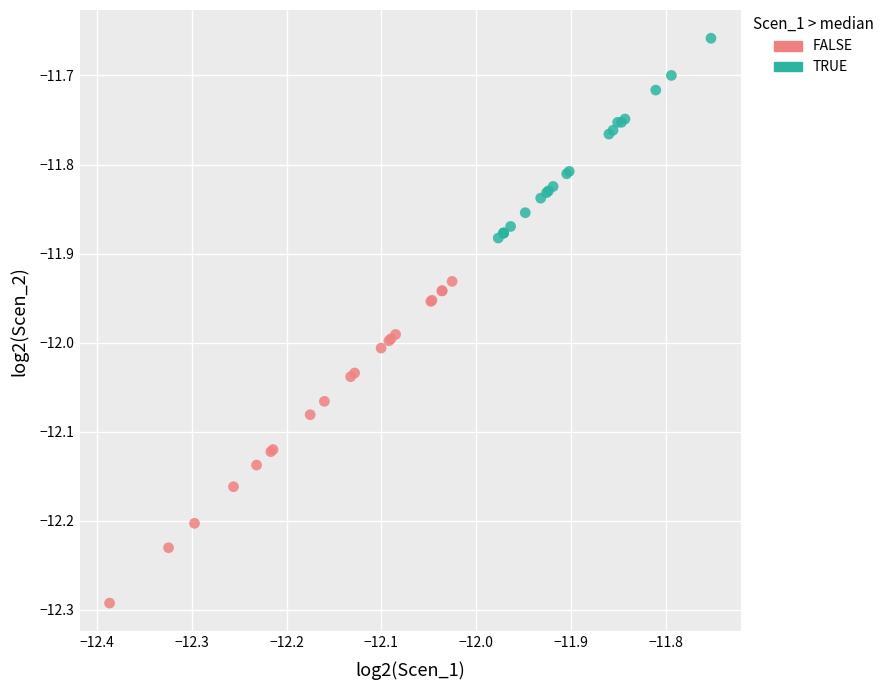

Which series has the largest Y range (max minus min)?

FALSE